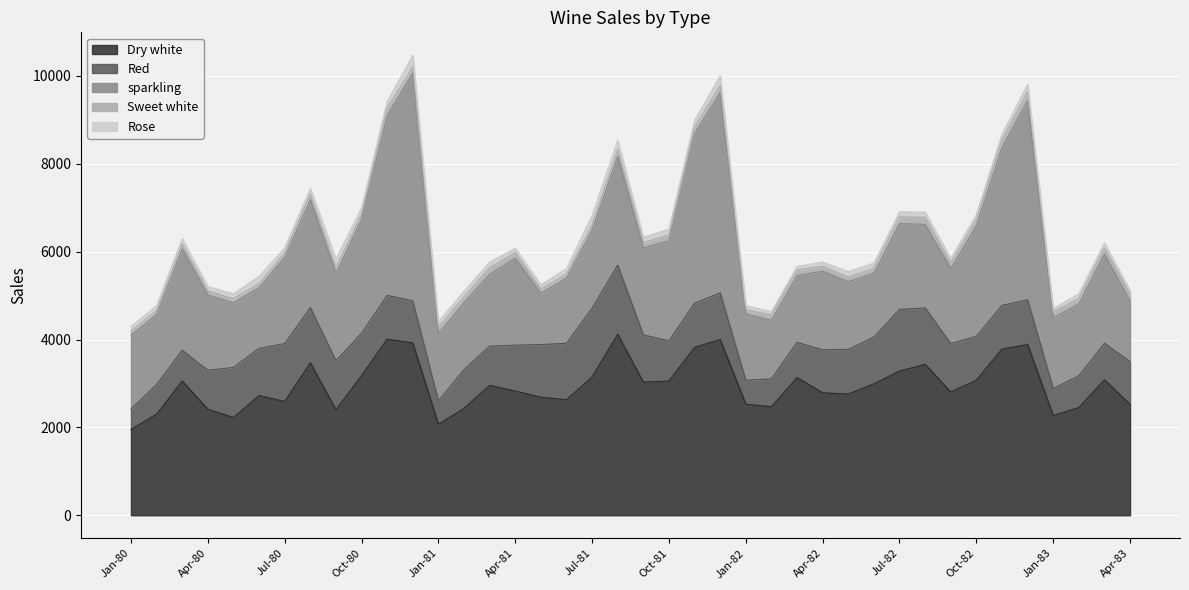

Between which two adjacent categories do Dry white and sparkling first intersect?

Oct-80 and Nov-80